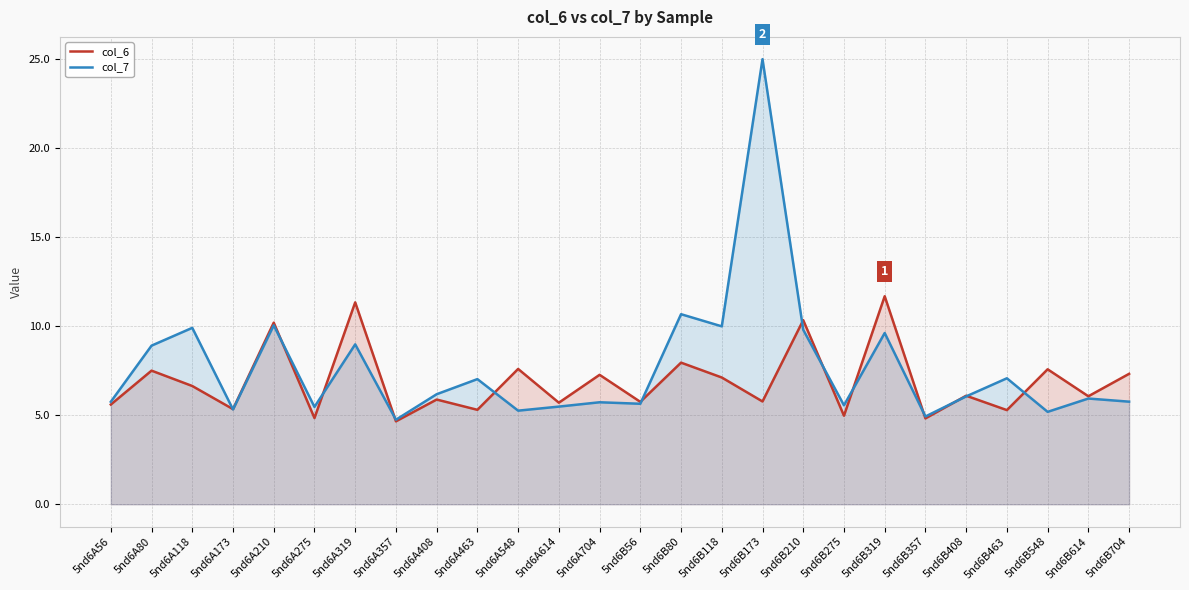

The col_7 series shows 8.6 at 5nd6A704. True or false?

False